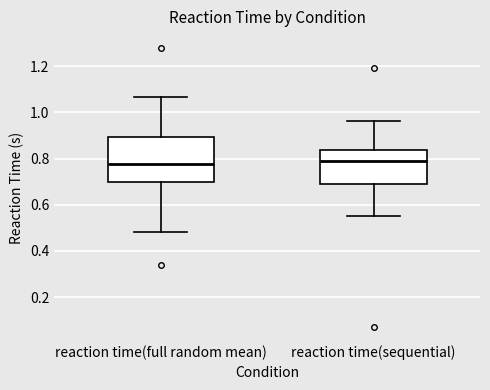

Reading left to right, transcribe this box plot: for each box, give where its median line is, the range the box spans, and where its two whiskers end, as read against the y-axis. The values are not printed on the chart, so give them approximately, as read against the axis.

reaction time(full random mean): median 0.78, box 0.70 to 0.90, whiskers 0.48 to 1.06
reaction time(sequential): median 0.78, box 0.70 to 0.84, whiskers 0.56 to 0.96